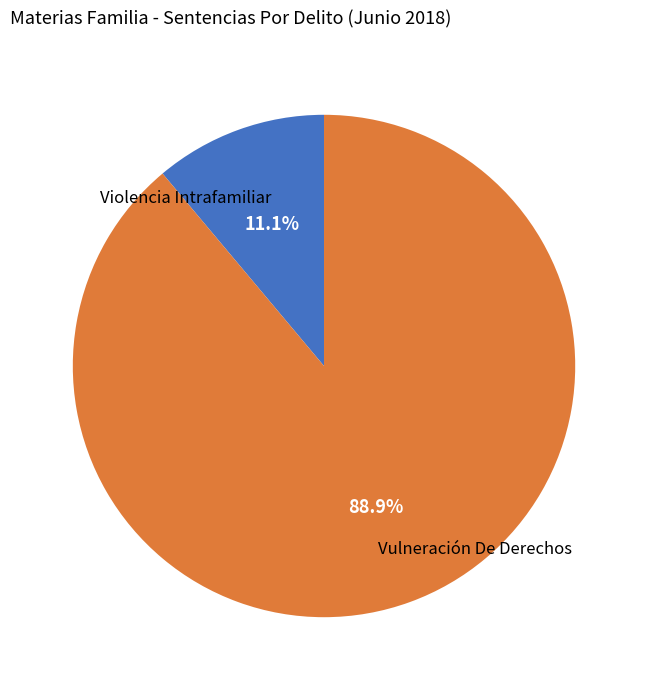

How much of the chart is everything except Violencia Intrafamiliar?

88.9%